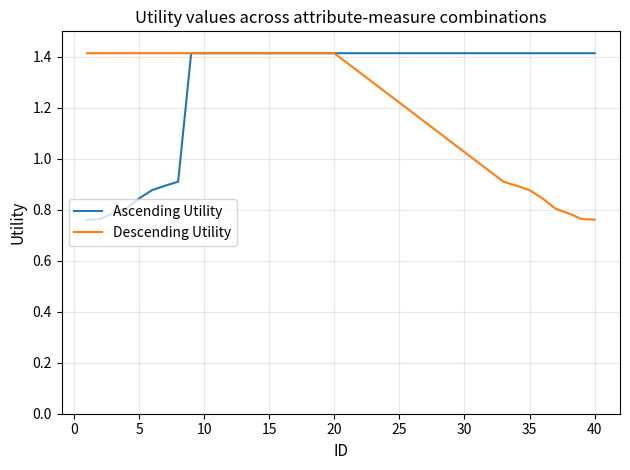

How many lines are shown in the chart?

2